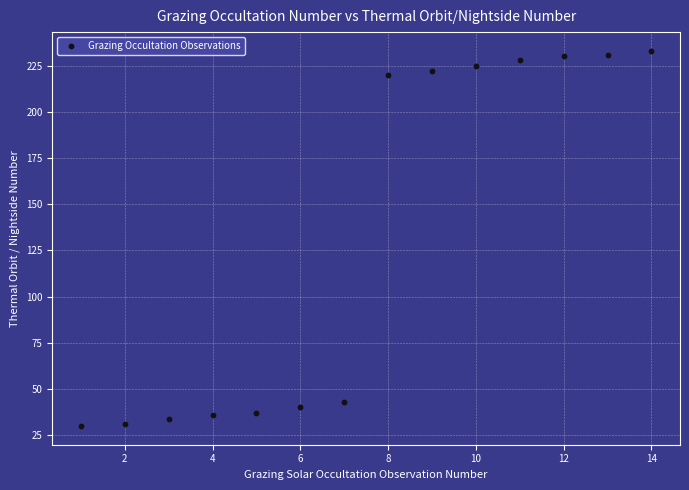

What is the range of Y values (max minus min)?

203